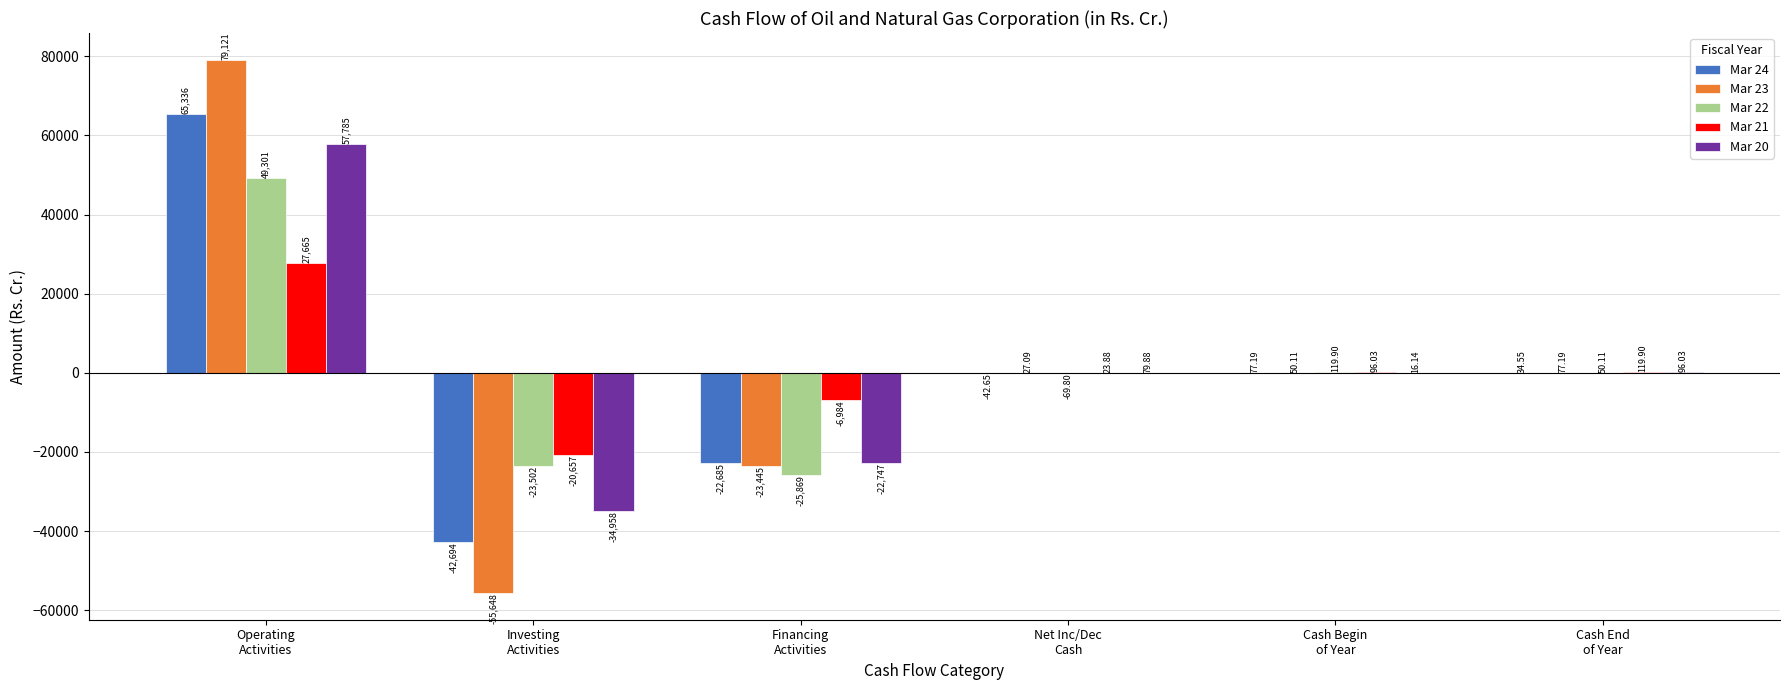

What is the total value across all series at Cash End
of Year?

377.8